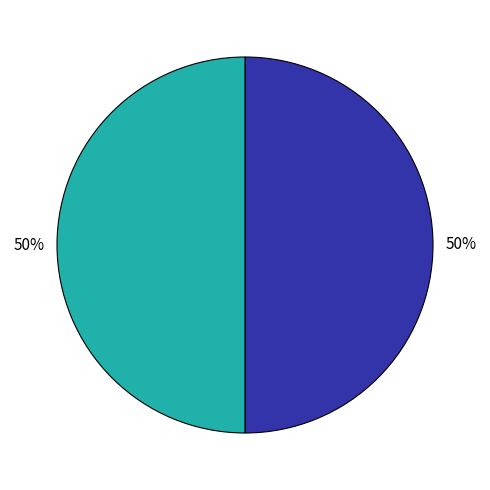

Rank the categories by value from lowest to highest.

次韵姚道人二首 其二, 次韵姚道人二首 其一